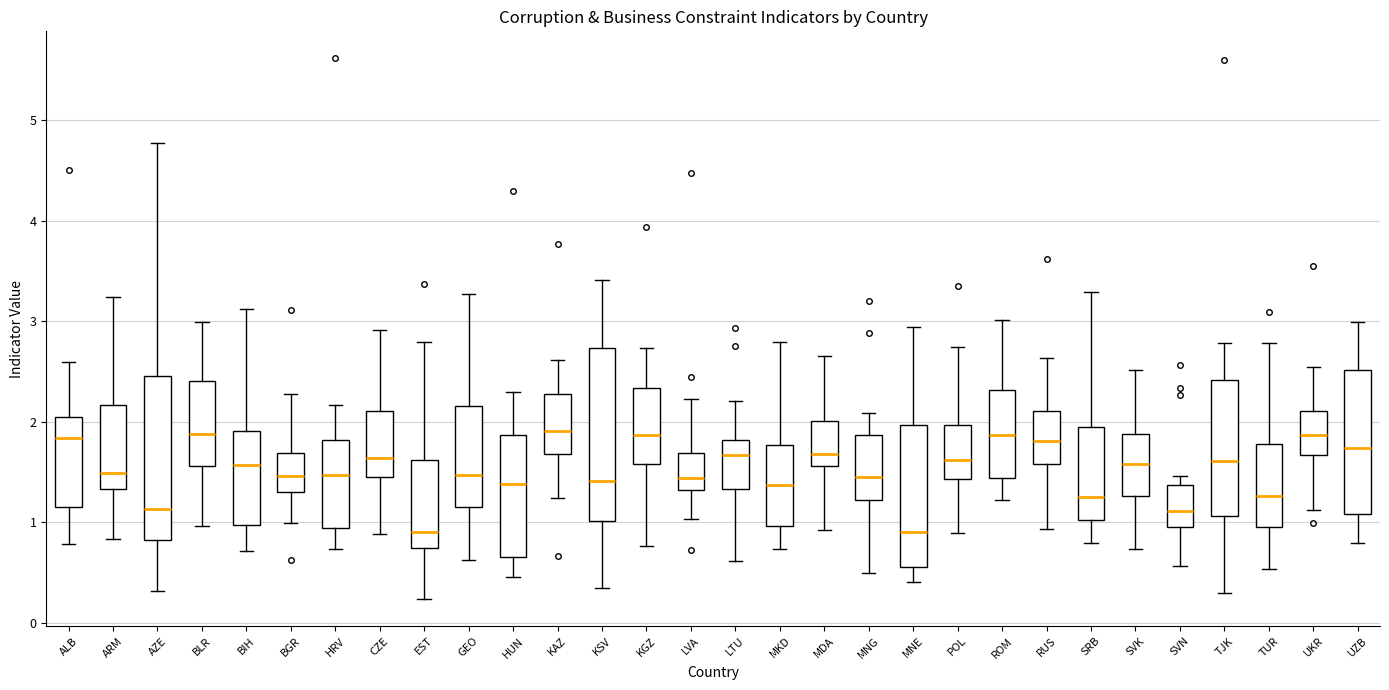

Reading left to right, read every box against the y-axis: the position of its median line, the range the box covers, and the ends of its whiskers. The values are not printed on the chart, so give them approximately, as read against the axis.

ALB: median 1.8, box 1.2 to 2.1, whiskers 0.8 to 2.6
ARM: median 1.5, box 1.3 to 2.2, whiskers 0.8 to 3.2
AZE: median 1.1, box 0.8 to 2.5, whiskers 0.3 to 4.8
BLR: median 1.9, box 1.6 to 2.4, whiskers 1.0 to 3.0
BIH: median 1.6, box 1.0 to 1.9, whiskers 0.7 to 3.1
BGR: median 1.5, box 1.3 to 1.7, whiskers 1.0 to 2.3
HRV: median 1.5, box 0.9 to 1.8, whiskers 0.7 to 2.2
CZE: median 1.6, box 1.5 to 2.1, whiskers 0.9 to 2.9
EST: median 0.9, box 0.7 to 1.6, whiskers 0.2 to 2.8
GEO: median 1.5, box 1.2 to 2.2, whiskers 0.6 to 3.3
HUN: median 1.4, box 0.7 to 1.9, whiskers 0.5 to 2.3
KAZ: median 1.9, box 1.7 to 2.3, whiskers 1.2 to 2.6
KSV: median 1.4, box 1.0 to 2.7, whiskers 0.3 to 3.4
KGZ: median 1.9, box 1.6 to 2.3, whiskers 0.8 to 2.7
LVA: median 1.4, box 1.3 to 1.7, whiskers 1.0 to 2.2
LTU: median 1.7, box 1.3 to 1.8, whiskers 0.6 to 2.2
MKD: median 1.4, box 1.0 to 1.8, whiskers 0.7 to 2.8
MDA: median 1.7, box 1.6 to 2.0, whiskers 0.9 to 2.7
MNG: median 1.4, box 1.2 to 1.9, whiskers 0.5 to 2.1
MNE: median 0.9, box 0.6 to 2.0, whiskers 0.4 to 2.9
POL: median 1.6, box 1.4 to 2.0, whiskers 0.9 to 2.7
ROM: median 1.9, box 1.4 to 2.3, whiskers 1.2 to 3.0
RUS: median 1.8, box 1.6 to 2.1, whiskers 0.9 to 2.6
SRB: median 1.2, box 1.0 to 2.0, whiskers 0.8 to 3.3
SVK: median 1.6, box 1.3 to 1.9, whiskers 0.7 to 2.5
SVN: median 1.1, box 1.0 to 1.4, whiskers 0.6 to 1.5
TJK: median 1.6, box 1.1 to 2.4, whiskers 0.3 to 2.8
TUR: median 1.3, box 1.0 to 1.8, whiskers 0.5 to 2.8
UKR: median 1.9, box 1.7 to 2.1, whiskers 1.1 to 2.5
UZB: median 1.7, box 1.1 to 2.5, whiskers 0.8 to 3.0